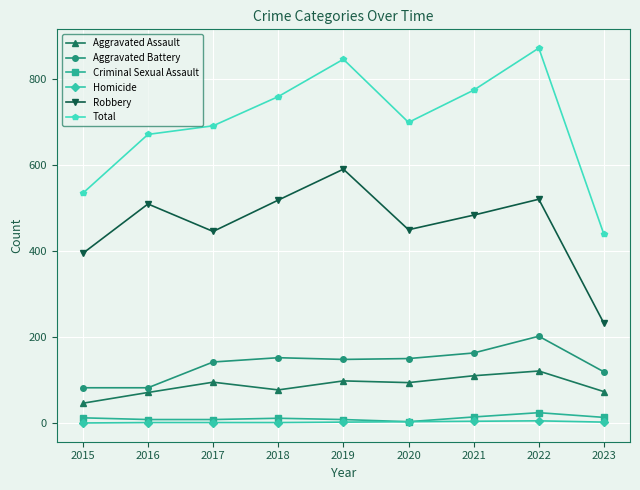

At which label does Total reach its minimum?

2023